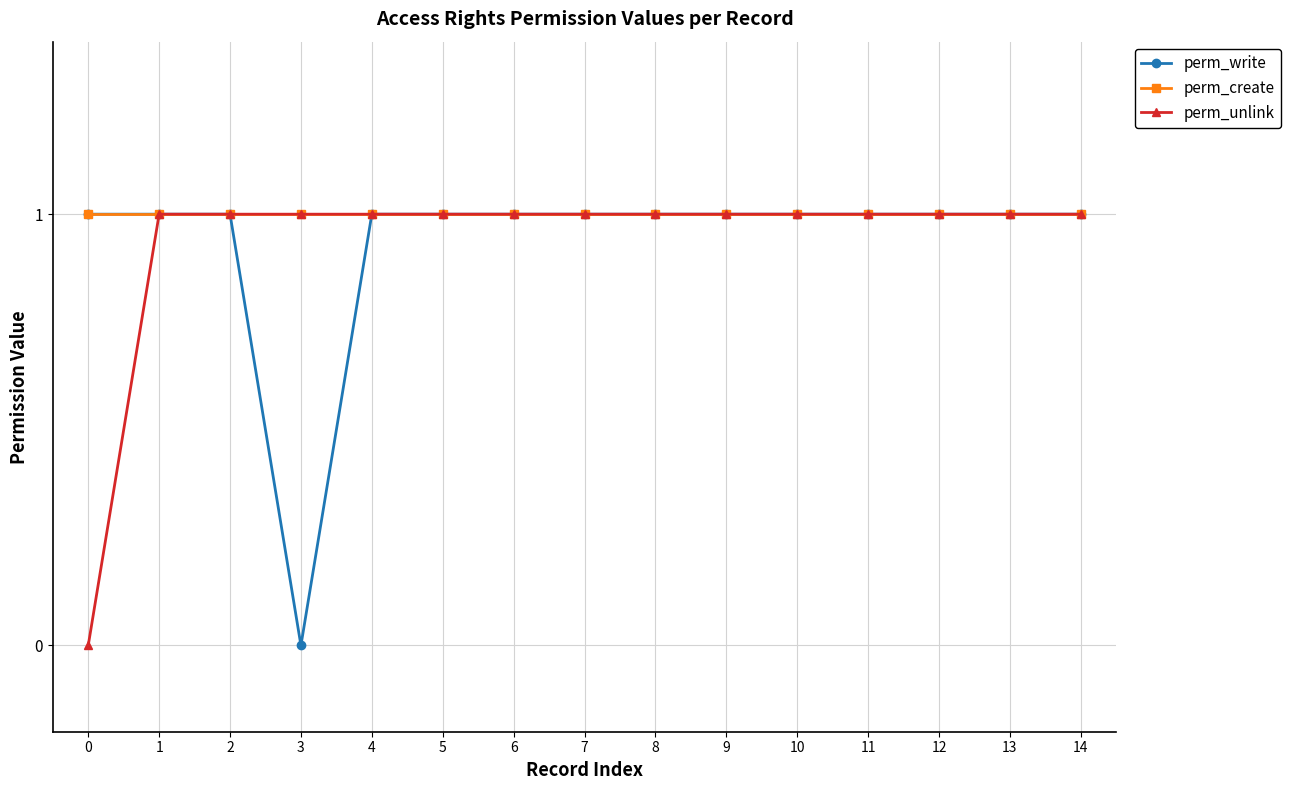

What is the value of the perm_create point at the 7th from the left?

1